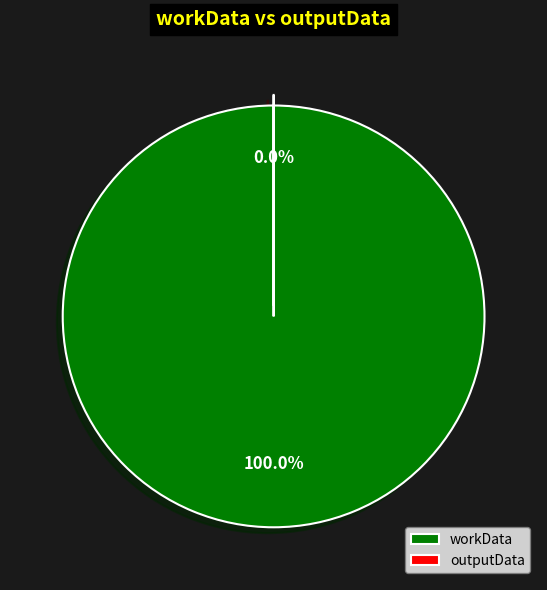

Do outputData and workData together represent more than half of the pie?

Yes